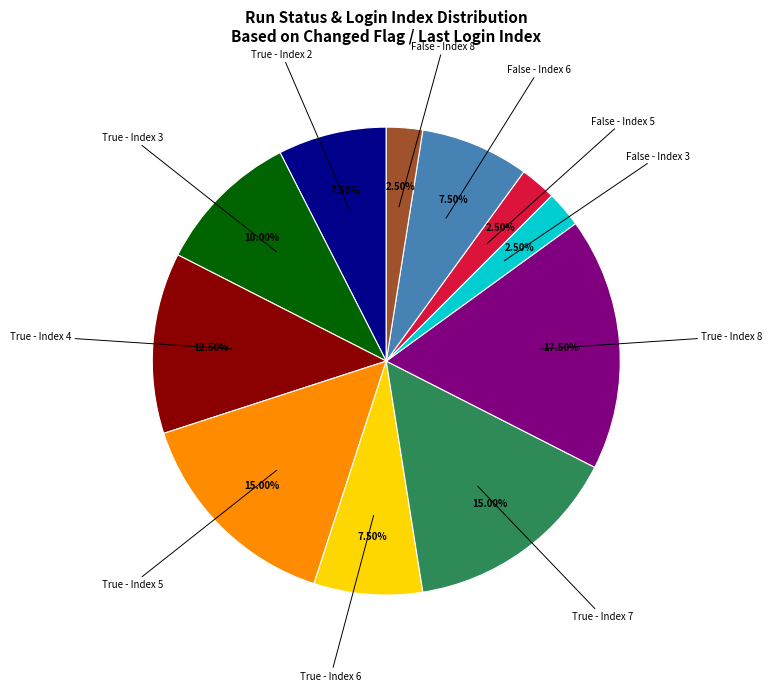

To the nearest percent, what is the average slice percentage?

9%